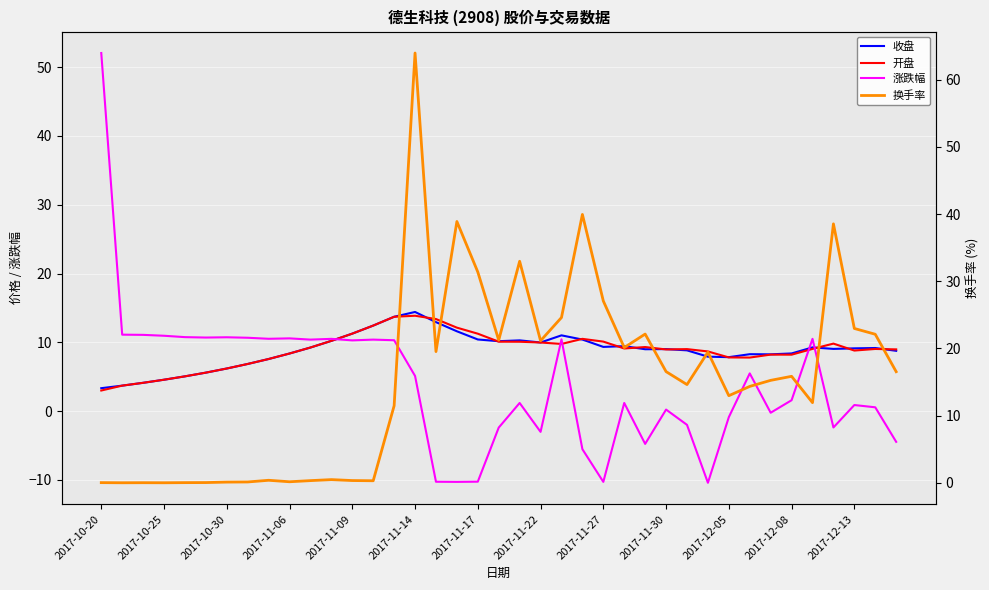

Between which two adjacent categories do 换手率 and 涨跌幅 first intersect?

13 and 14